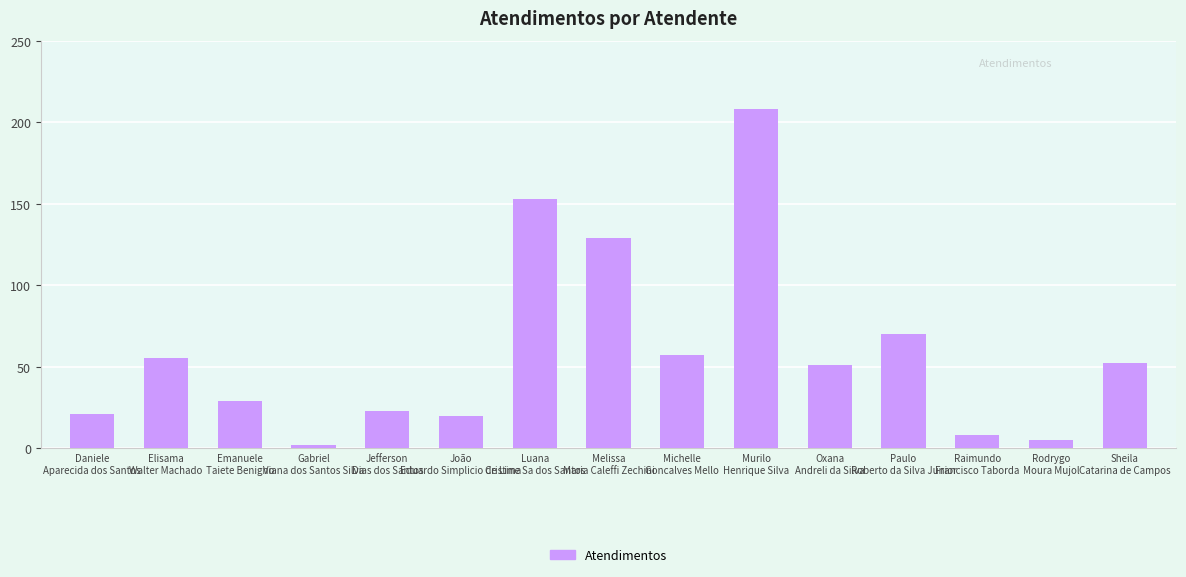

The chart shows a value of 51 at Oxana
Andreli da Silva. True or false?

True